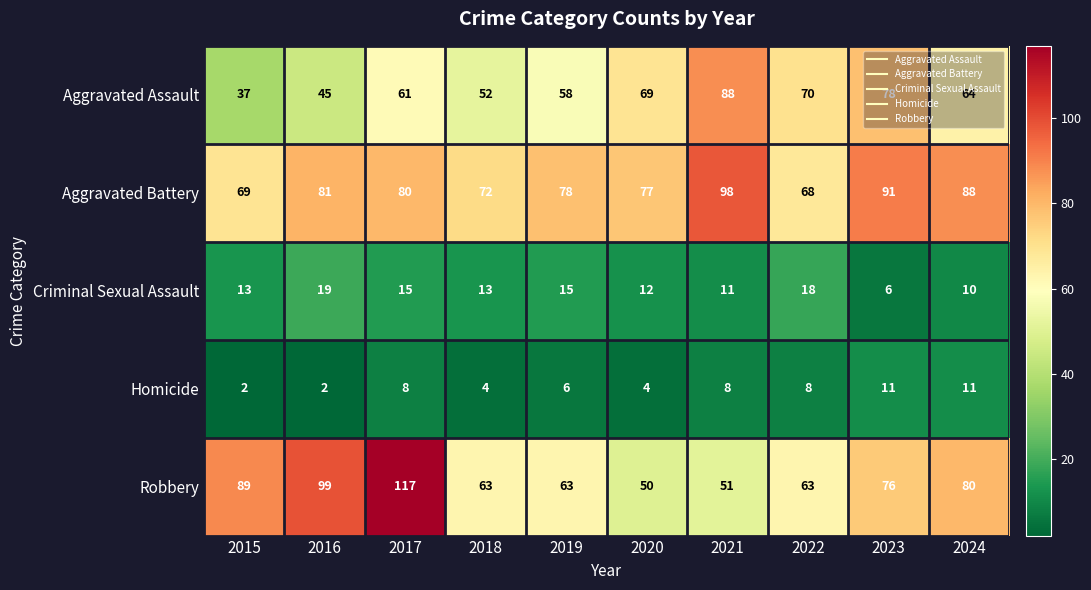

What is the difference between the maximum and minimum values in the Criminal Sexual Assault series?

13